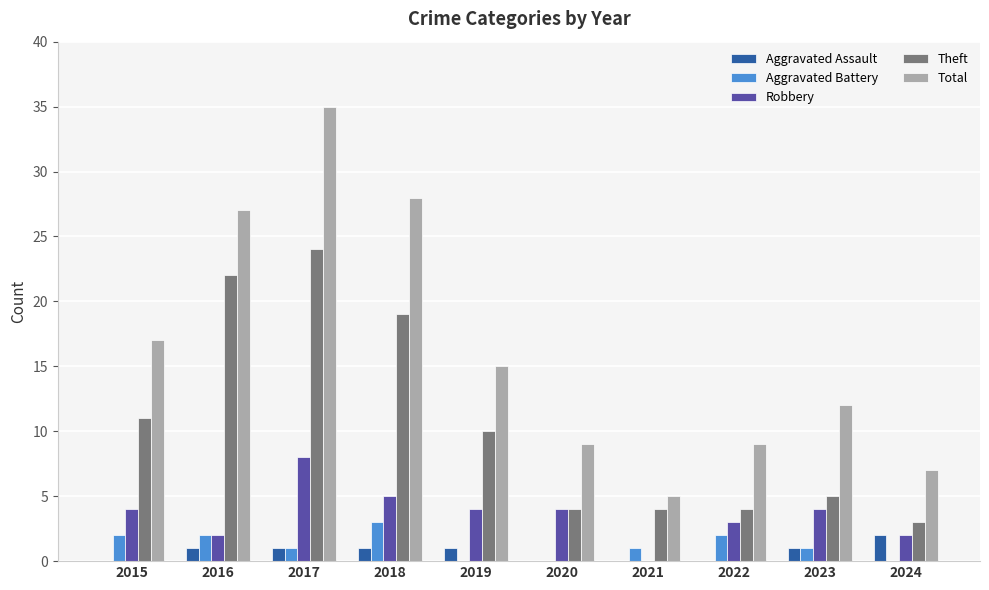

What is the total value across all series at 2023?

23